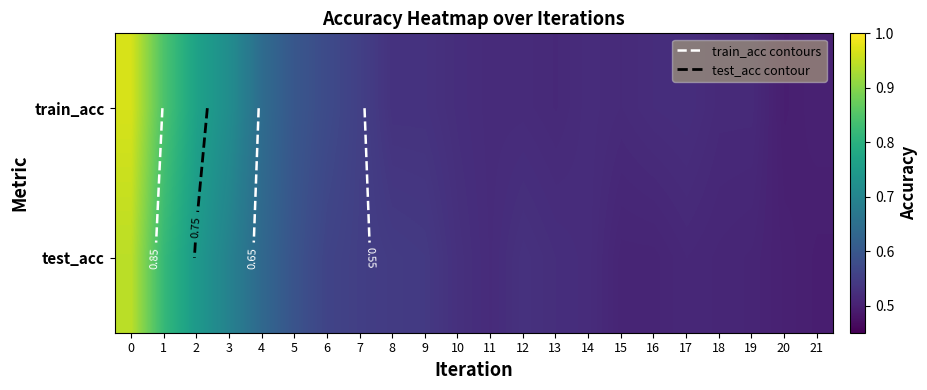

What is the sum of the test_acc values at 14 and 20?

1.0